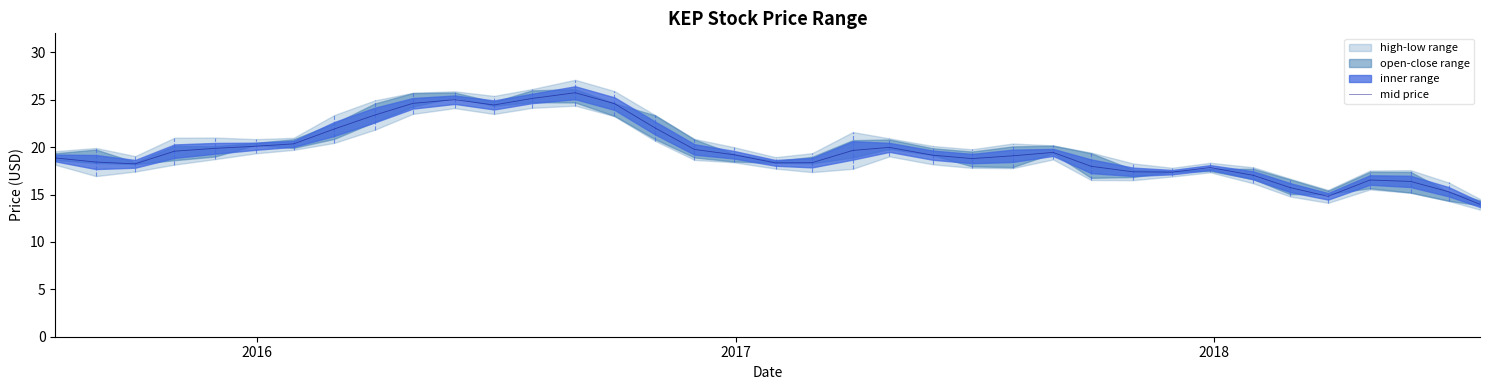

Reading left to right, transcribe all the data shown in this chart.

18.9	18.4	18.2	19.6	19.9	20.1	20.3	21.9	23.4	24.6	25.0	24.4	25.1	25.7	24.6	22.0	19.8	19.2	18.3	18.4	19.6	20.0	19.1	18.8	19.1	19.4	18.0	17.4	17.4	17.8	17.0	15.7	14.8	16.5	16.4	15.3	14.0